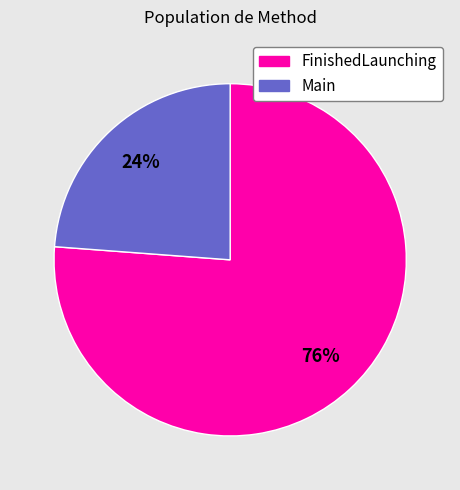

Between FinishedLaunching and Main, which is larger?

FinishedLaunching